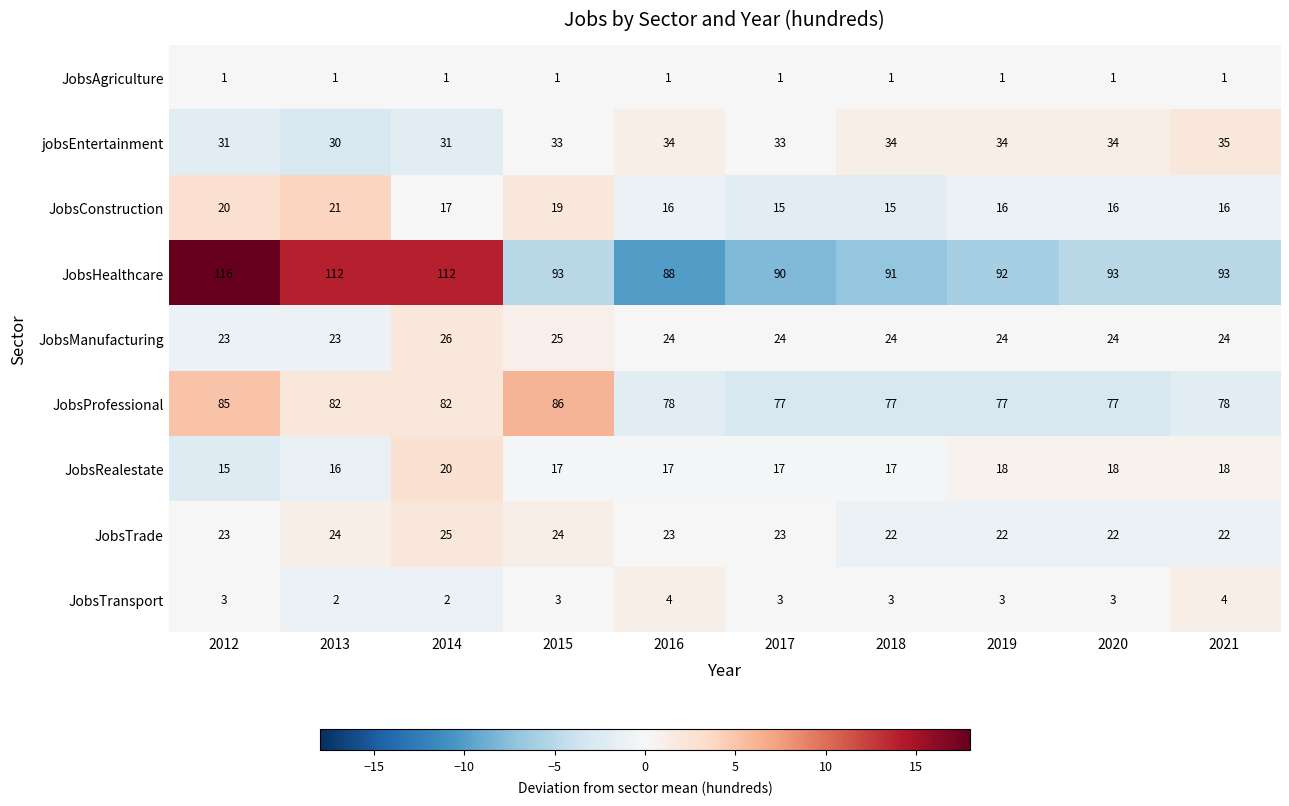

What is the total value across all series at 2020?

288